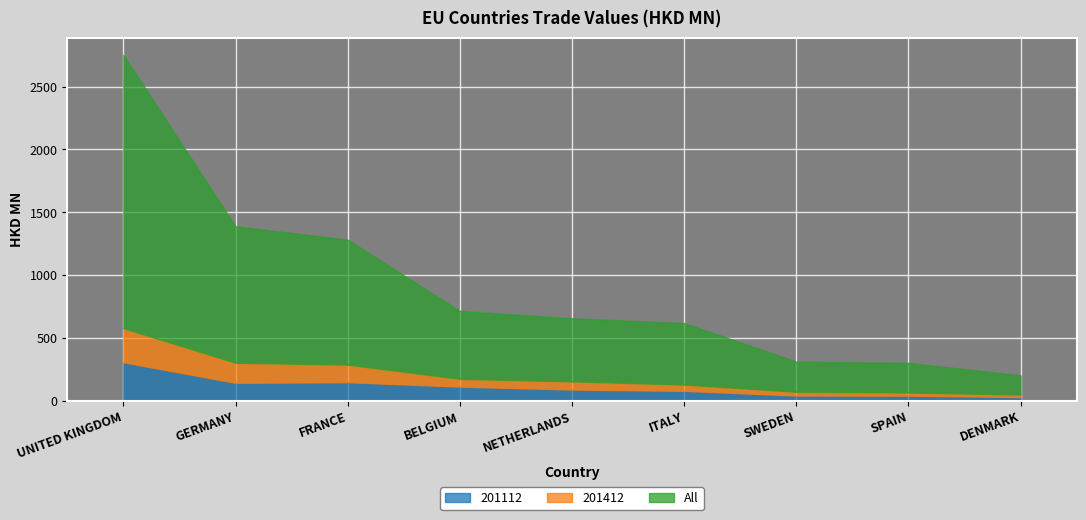

At DENMARK, list the series in order from smallest to largest.

201412, 201112, All